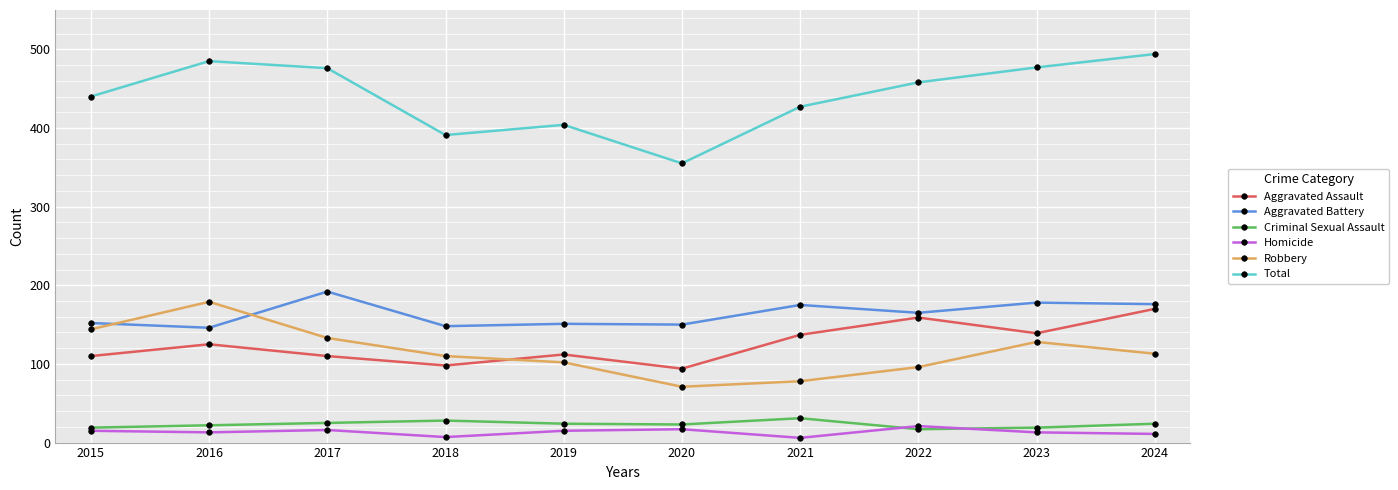

What is the spread (max minus min) of values at 2019?

389